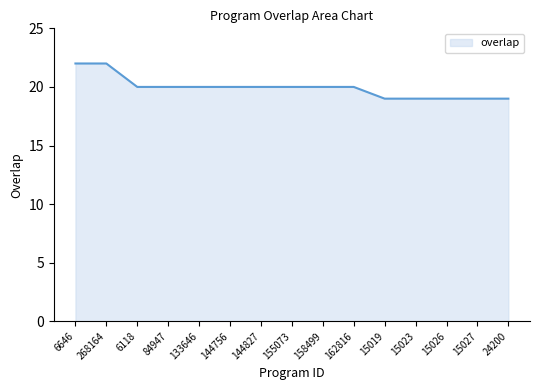

What is the difference between the maximum and minimum values?

3